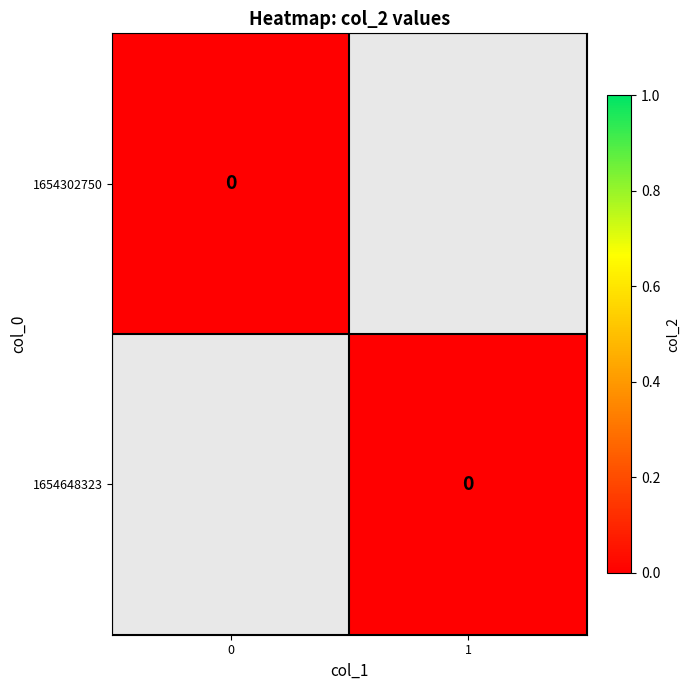

The 1654302750 series shows 0 at 0. True or false?

True